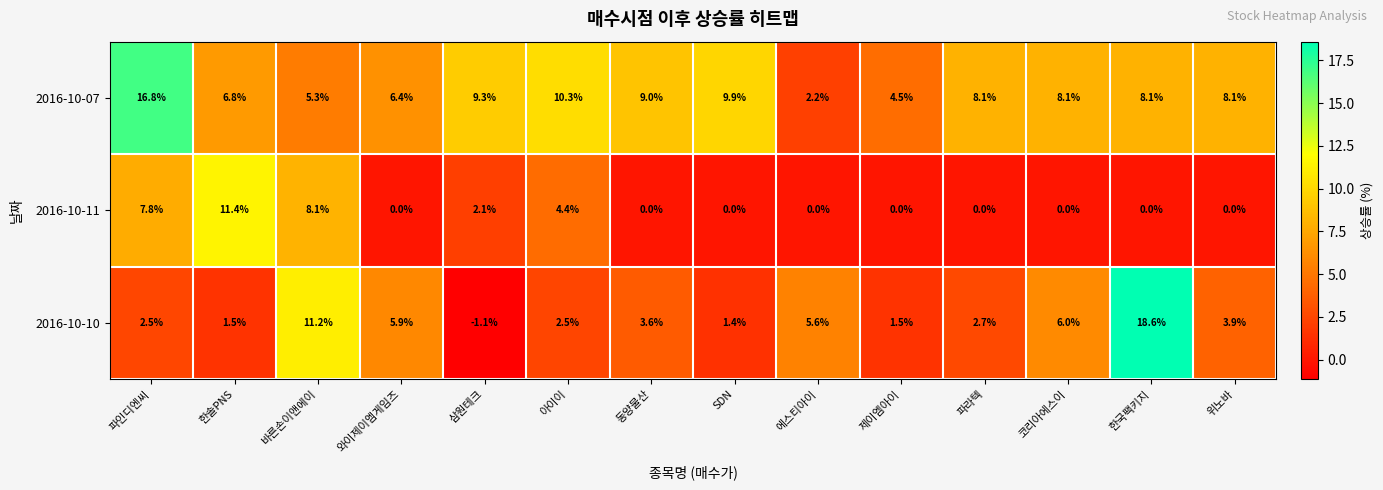

What is the sum of the 2016-10-10 values at 한국팩키지 and 위노바?

22.5